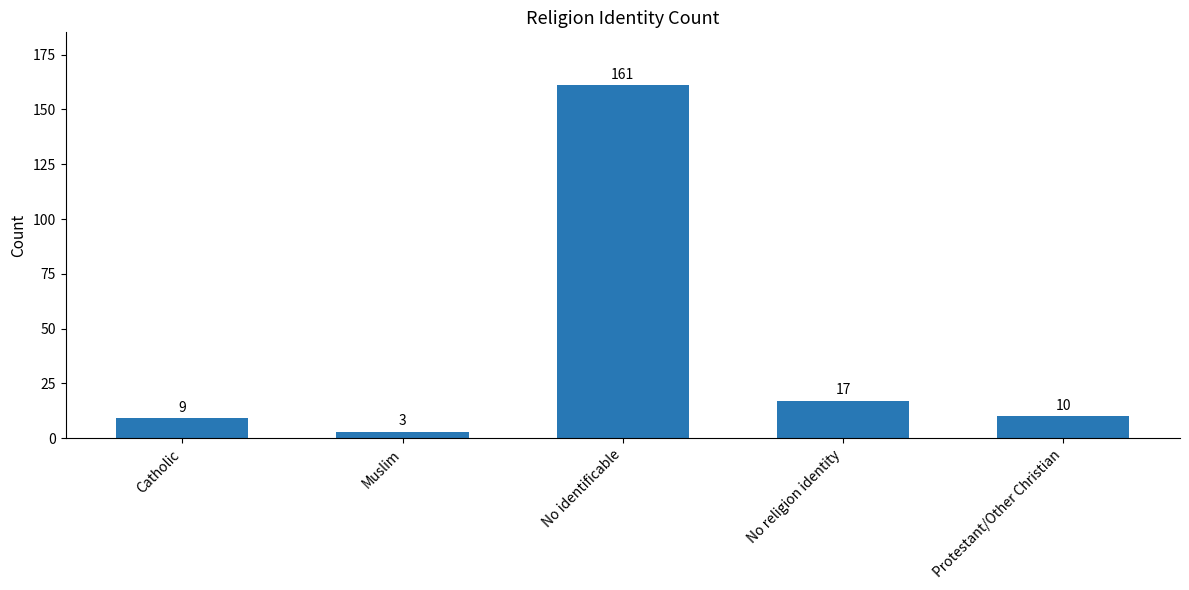

Rank the categories by value from lowest to highest.

Muslim, Catholic, Protestant/Other Christian, No religion identity, No identificable